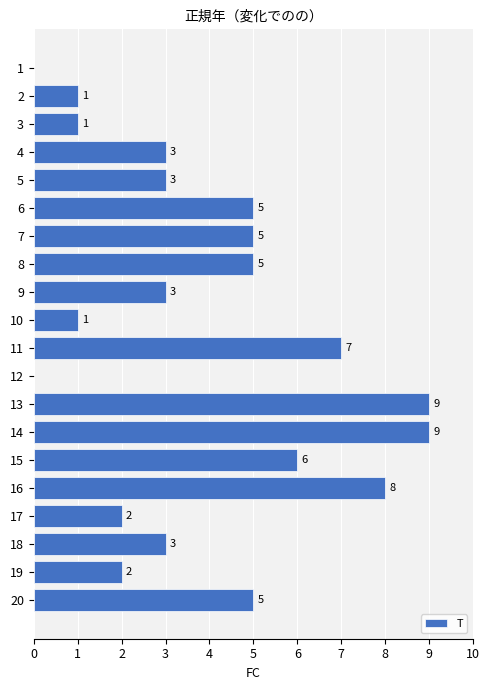

The chart shows a value of 2 at 2. True or false?

False